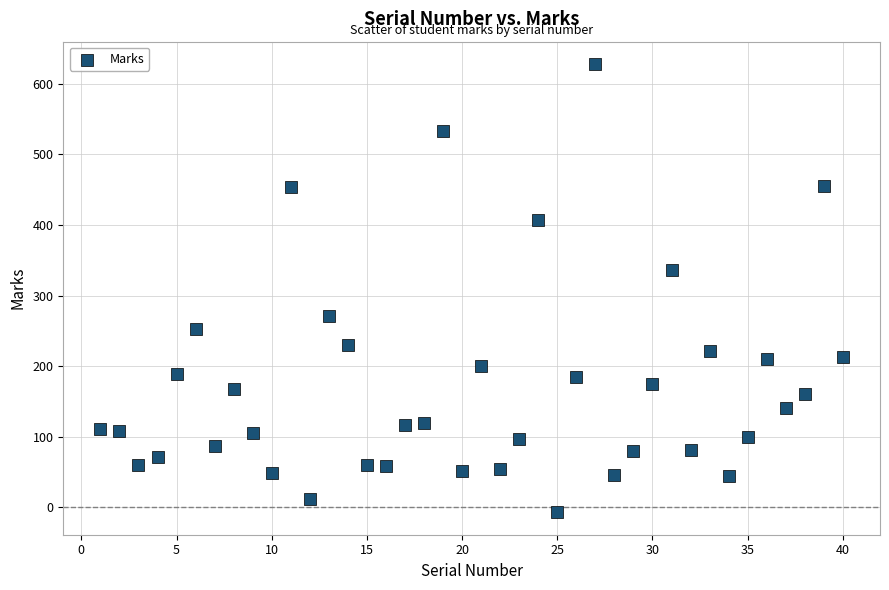

What Y value in the scatter plot is closest to 310?

336